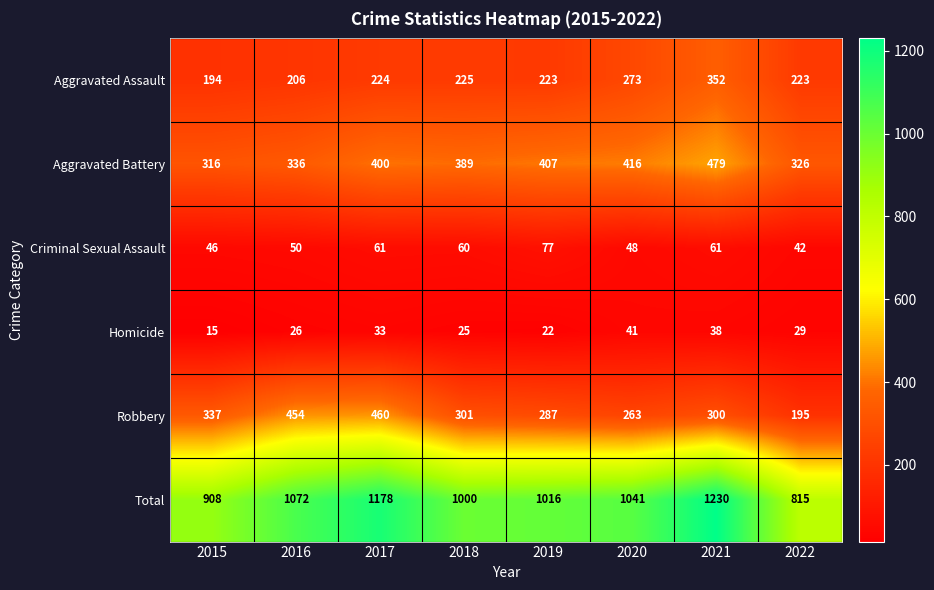

Which series has the largest total across all categories?

Total